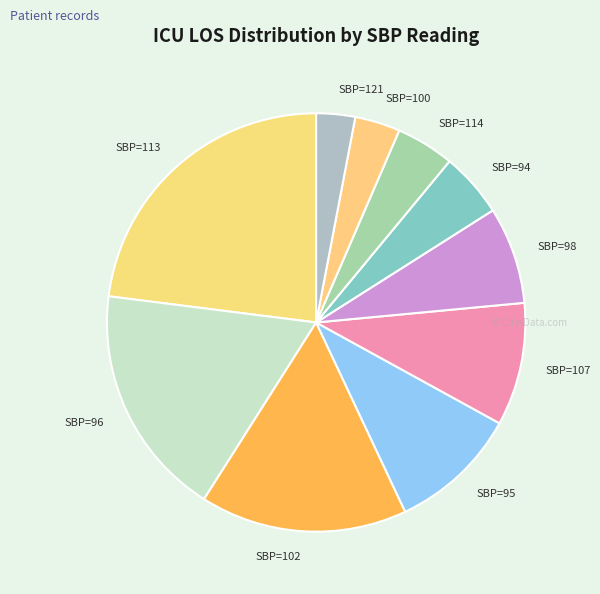

Is there a majority slice in this chart?

No